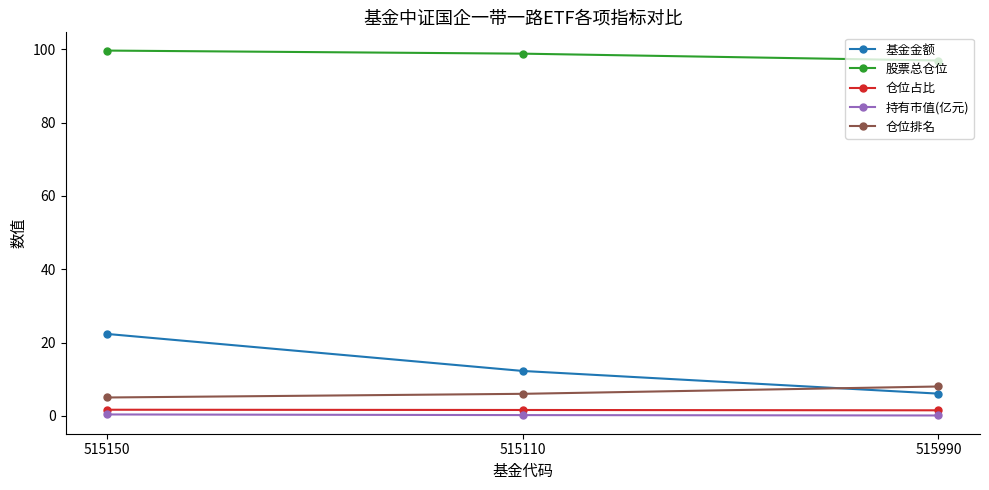

Is it true that 股票总仓位 equals 98.8 at 515110?

True